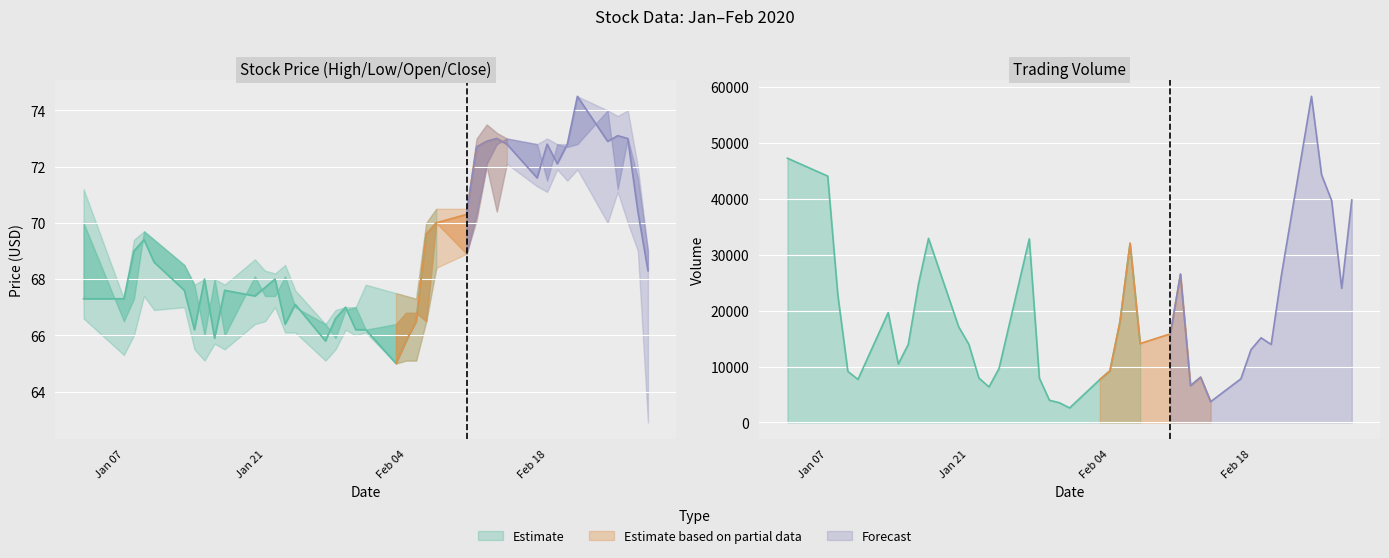

The value of Low at 16 is 65.5. True or false?

True